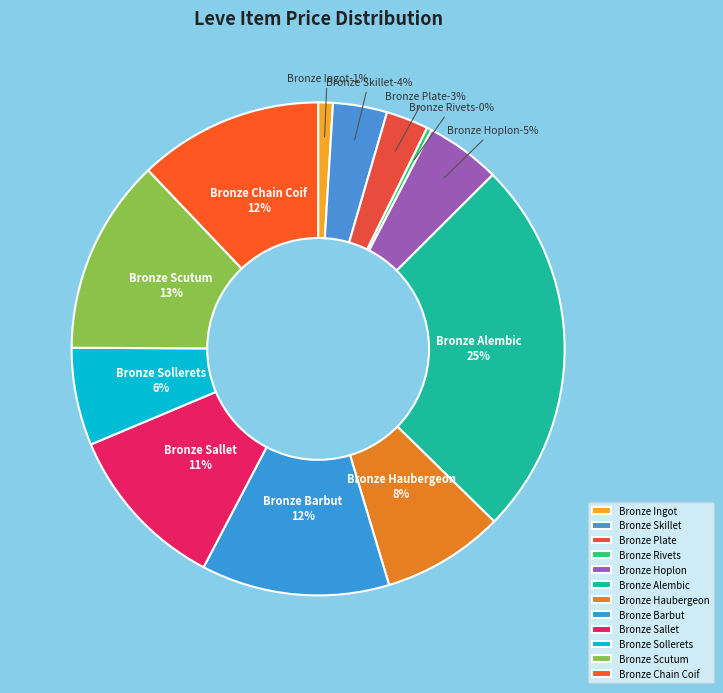

Which category has the smallest portion of the pie?

Bronze Rivets